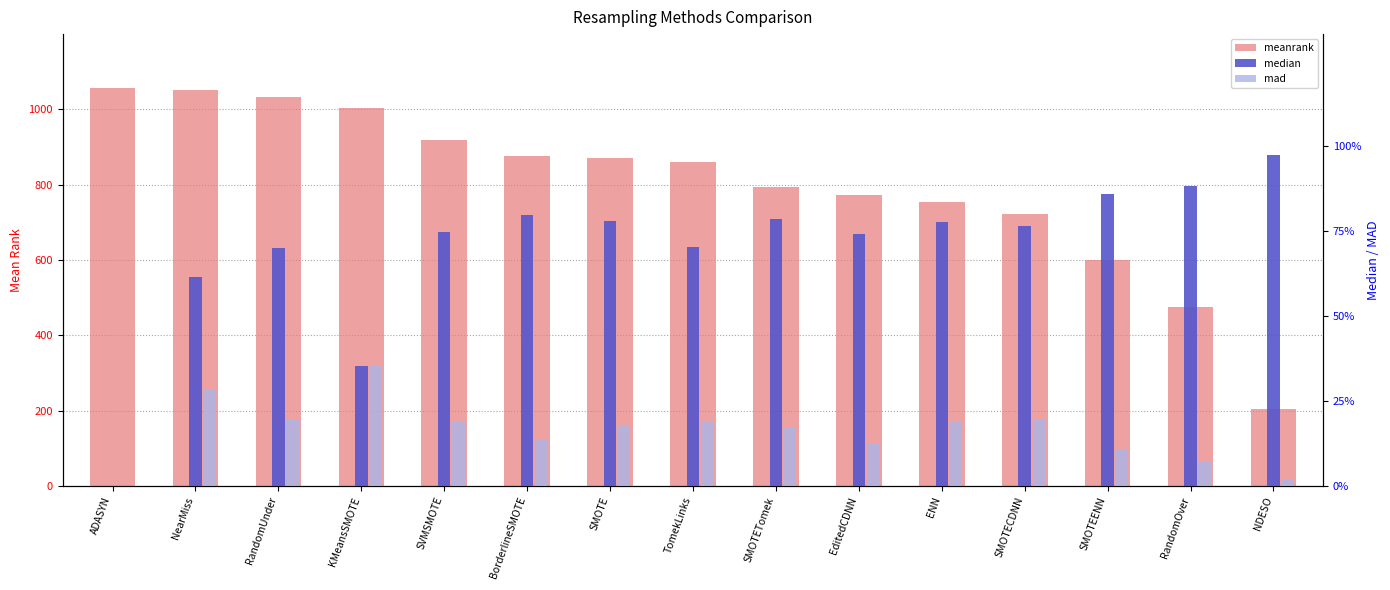

What is the maximum value shown in the chart?

1057.5